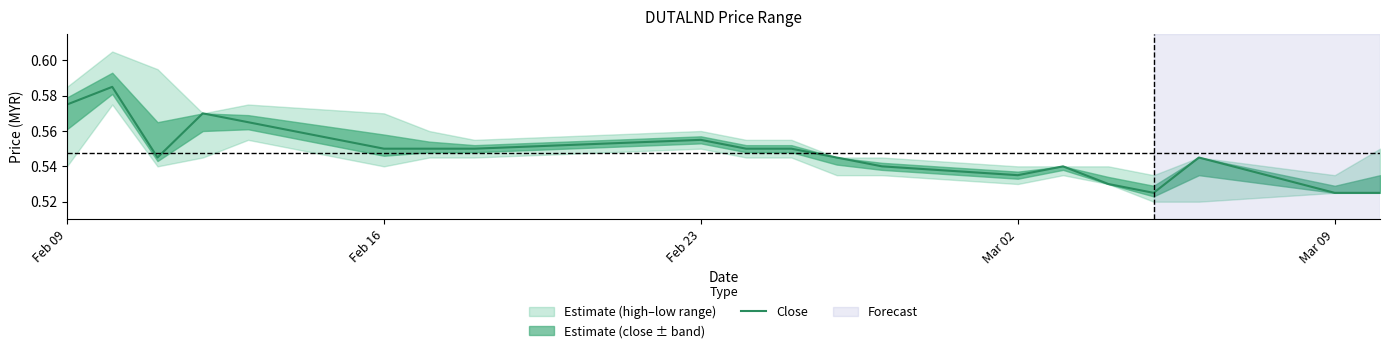

What is the minimum value shown in the chart?

0.5